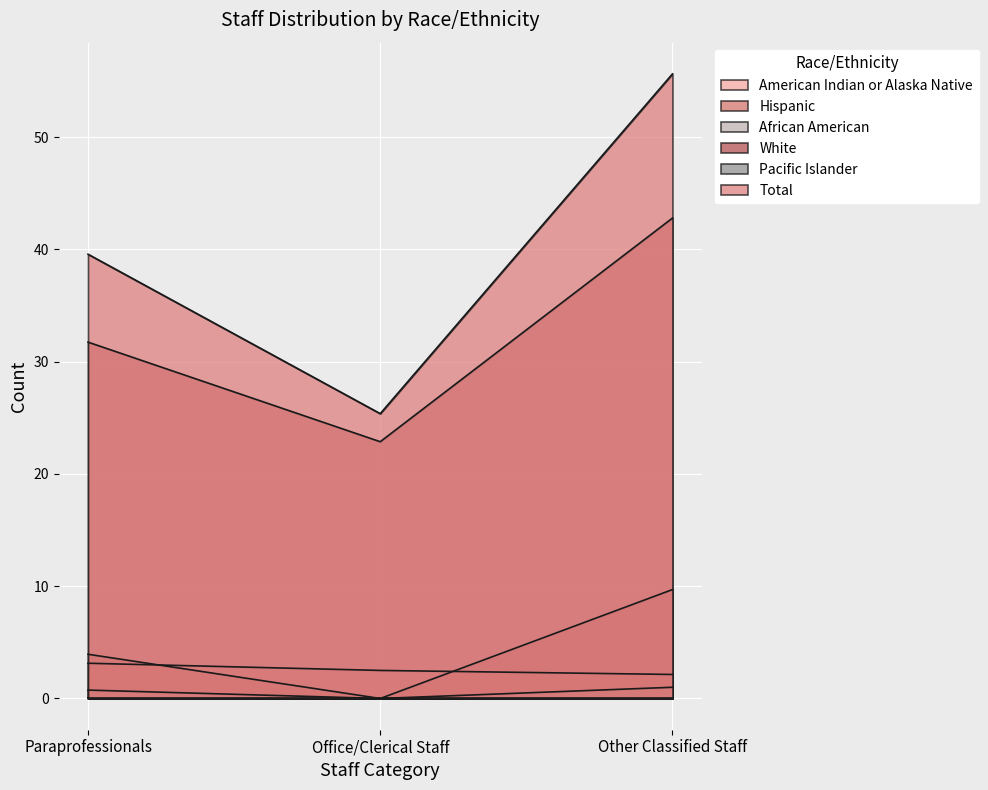

Is it true that American Indian or Alaska Native equals 2.5 at Office/Clerical Staff?

True